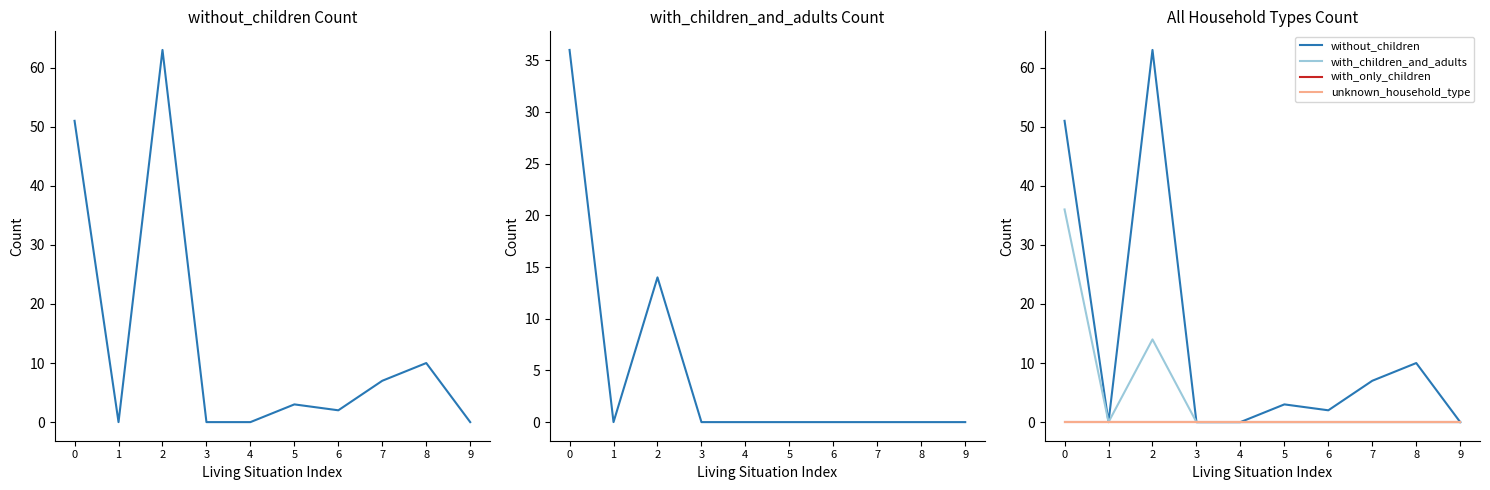

What is the difference between the second highest and minimum values in the without_children series?

51